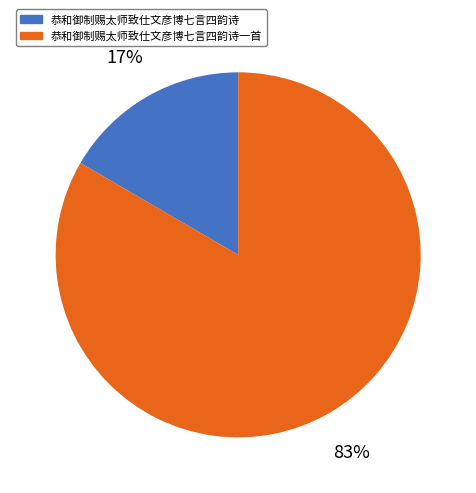

Does 恭和御制赐太师致仕文彦博七言四韵诗 account for over 50% of the chart?

No